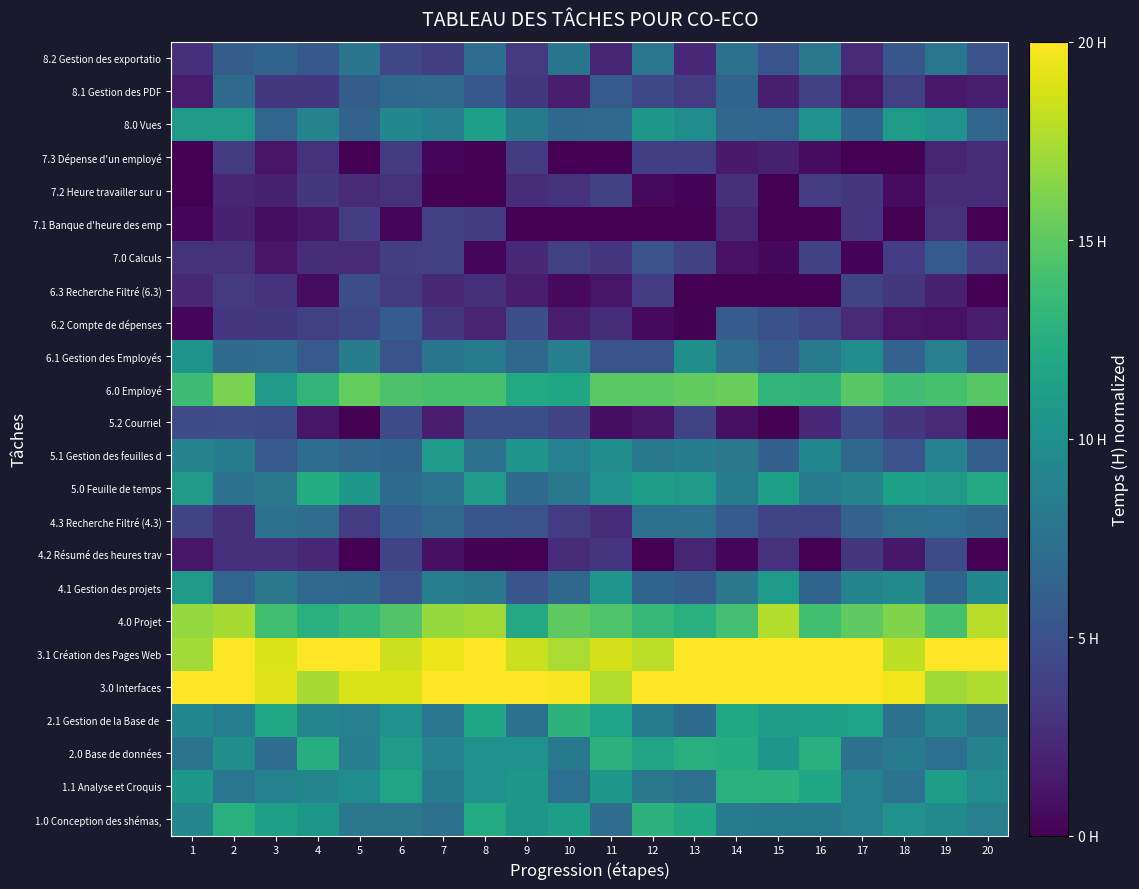

What is the total value across all series at 6?

9.3